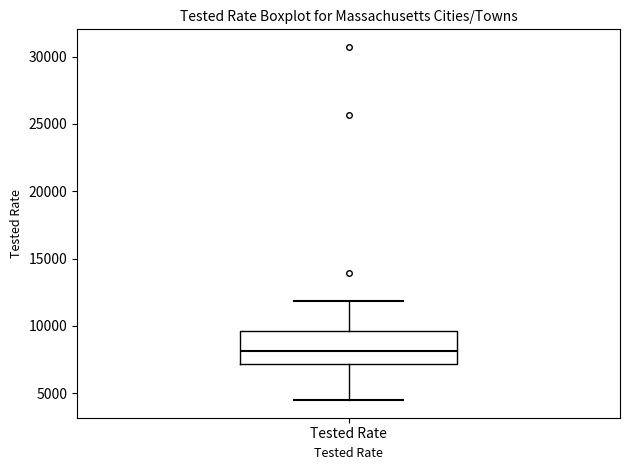

Read this box plot against the y-axis: the position of the median line, the range covered by the box, and the ends of both whiskers. The values are not printed on the chart, so give them approximately, as read against the axis.

median 8000, box 7000 to 9500, whiskers 4500 to 12000